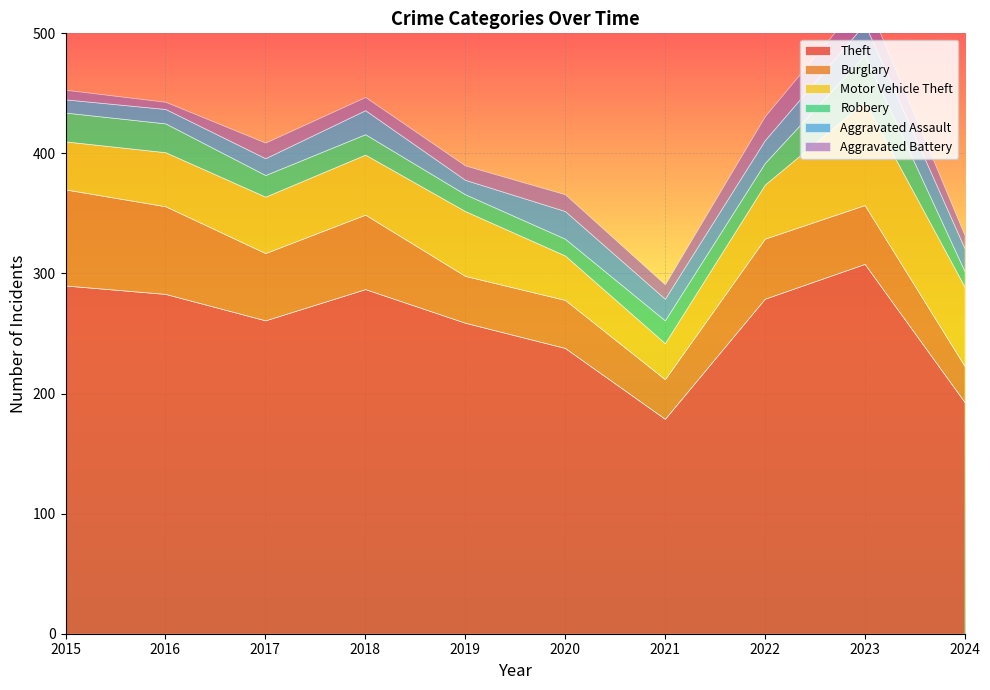

The value of Motor Vehicle Theft at 2019 is 28. True or false?

False